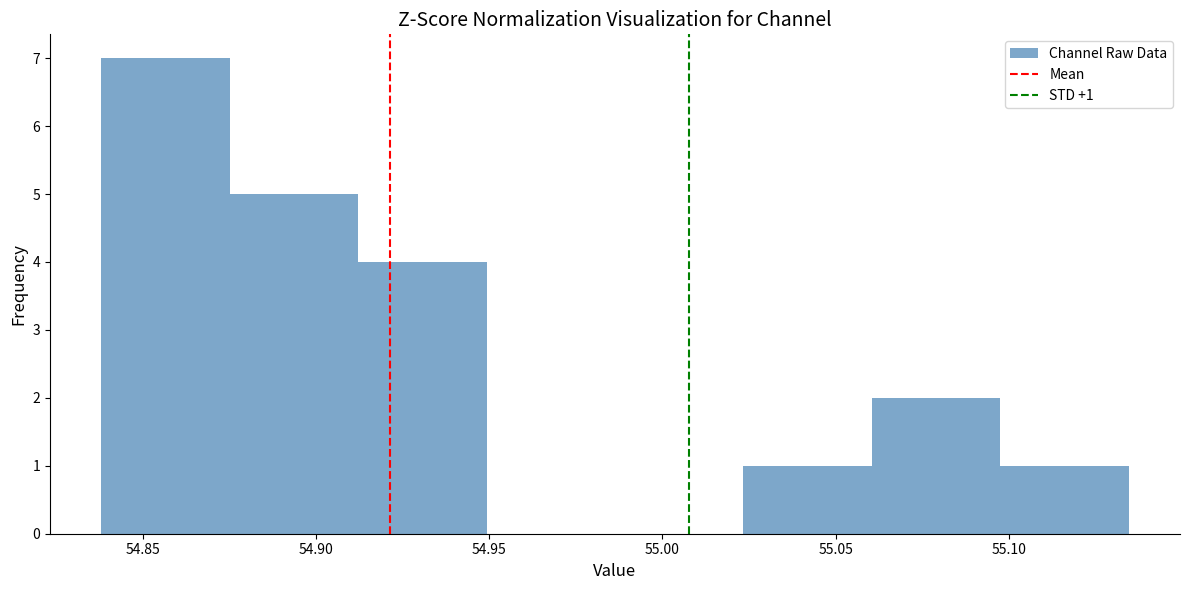

Which range on the x-axis has the tallest bar?

54.840 to 54.875